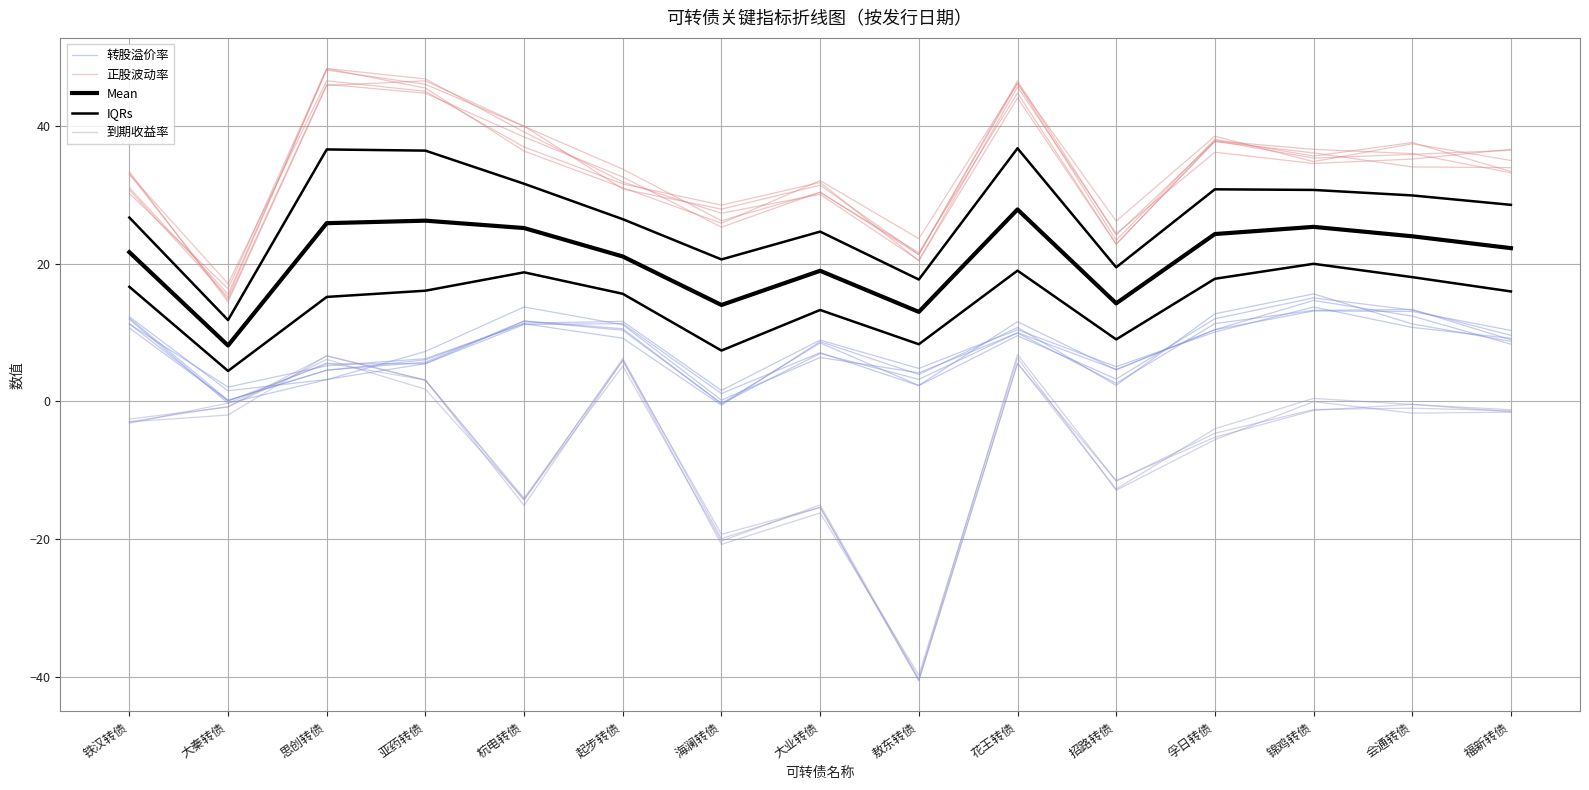

Reading left to right, extract all data points from this chart.

转股溢价率: 铁汉转债=11.2	大秦转债=2.1	思创转债=5.2	亚药转债=6.2	杭电转债=11.3	起步转债=9.2	海澜转债=-0.6	大业转债=8.7	敖东转债=3.9	花王转债=10.7	招路转债=2.3	孚日转债=12.7	锦鸡转债=15.6	会通转债=11.2	福新转债=8.7
正股波动率: 铁汉转债=30.2	大秦转债=16.3	思创转债=48.3	亚药转债=46.8	杭电转债=39.1	起步转债=31.8	海澜转债=27.3	大业转债=30.0	敖东转债=20.5	花王转债=44.0	招路转债=22.8	孚日转债=37.8	锦鸡转债=35.3	会通转债=35.8	福新转债=36.4
Mean: 铁汉转债=21.6	大秦转债=8.1	思创转债=25.9	亚药转债=26.2	杭电转债=25.1	起步转债=21.0	海澜转债=14.0	大业转债=18.9	敖东转债=13.0	花王转债=27.8	招路转债=14.2	孚日转债=24.3	锦鸡转债=25.3	会通转债=23.9	福新转债=22.2
IQRs: 铁汉转债=26.7	大秦转债=11.8	思创转债=36.5	亚药转债=36.4	杭电转债=31.6	起步转债=26.4	海澜转债=20.6	大业转债=24.6	敖东转债=17.7	花王转债=36.7	招路转债=19.4	孚日转债=30.8	锦鸡转债=30.7	会通转债=29.9	福新转债=28.5
到期收益率: 铁汉转债=-3.0	大秦转债=-2.0	思创转债=6.6	亚药转债=3.1	杭电转债=-15.1	起步转债=6.0	海澜转债=-19.3	大业转债=-15.4	敖东转债=-40.4	花王转债=5.6	招路转债=-12.7	孚日转债=-4.0	锦鸡转债=0.4	会通转债=-0.4	福新转债=-1.2